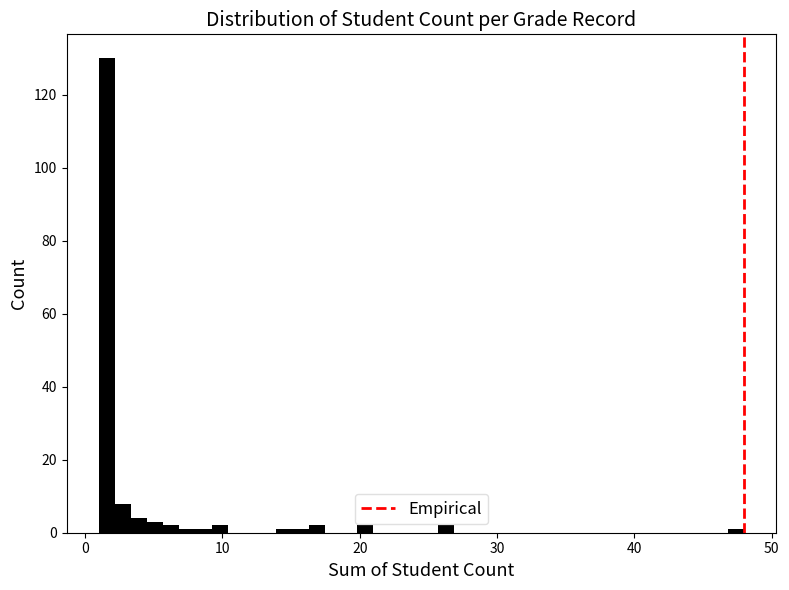

Read against the x-axis, roughly where is the centre of the tallest bar?

2